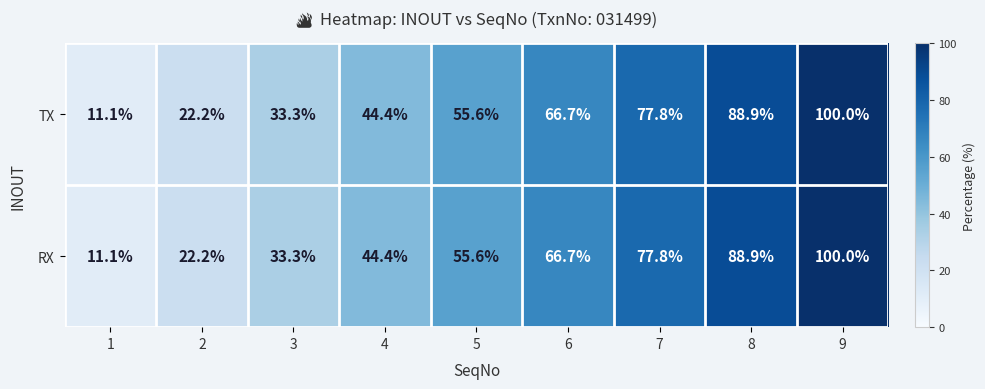

At which label does TX first exceed 55?

5